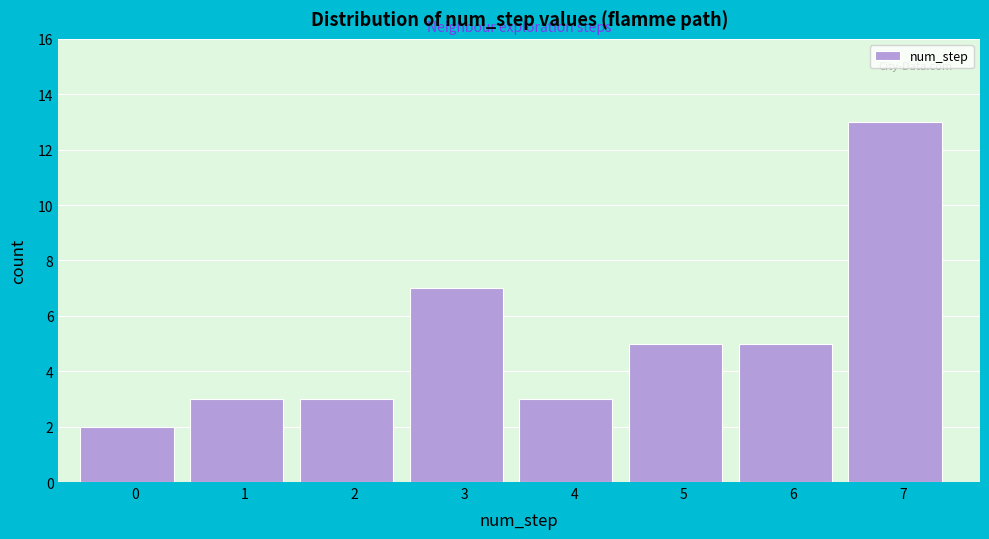

Reading left to right, list all the values displayed in this chart.

0=2	1=3	2=3	3=7	4=3	5=5	6=5	7=13